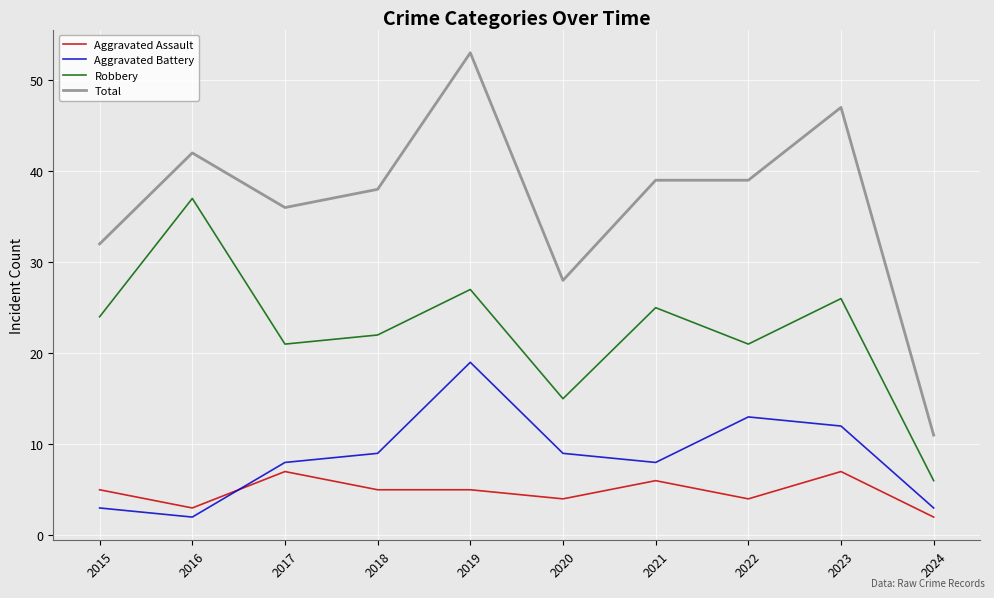

List the series in order of their peak value, highest first.

Total, Robbery, Aggravated Battery, Aggravated Assault